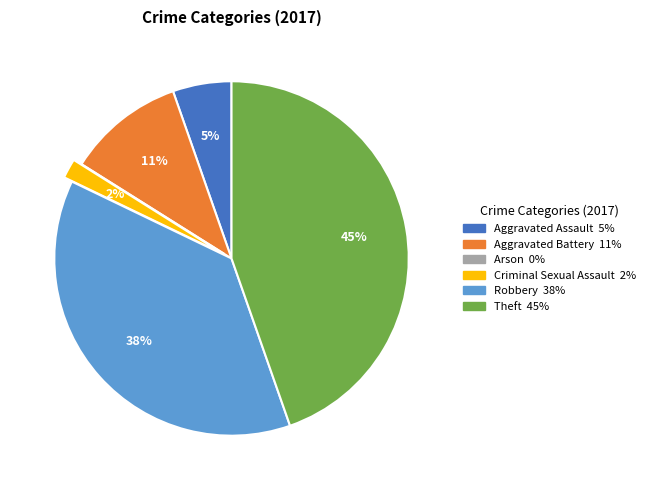

To the nearest percent, what portion does Criminal Sexual Assault represent?

2%